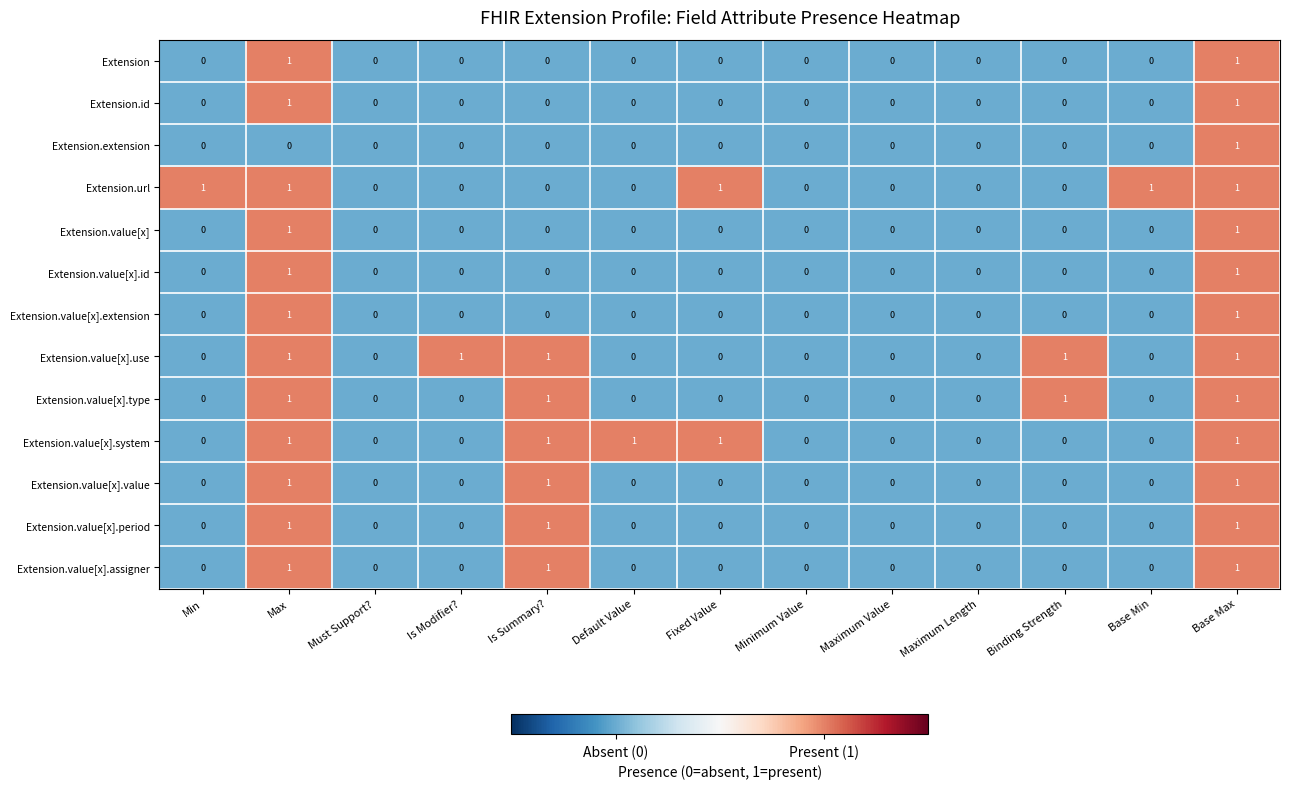

Is it true that Extension equals 0 at Base Max?

False